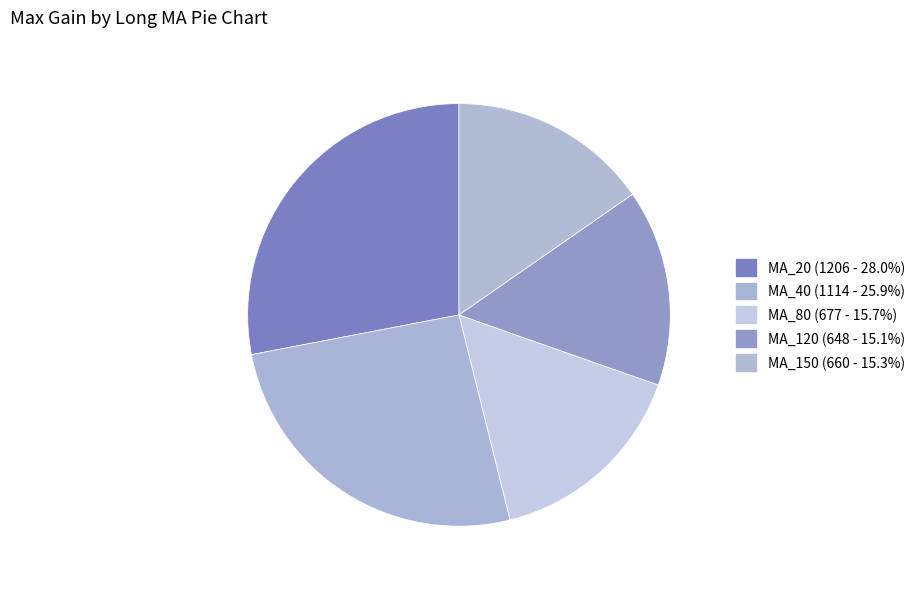

How many slices are in this pie chart?

5